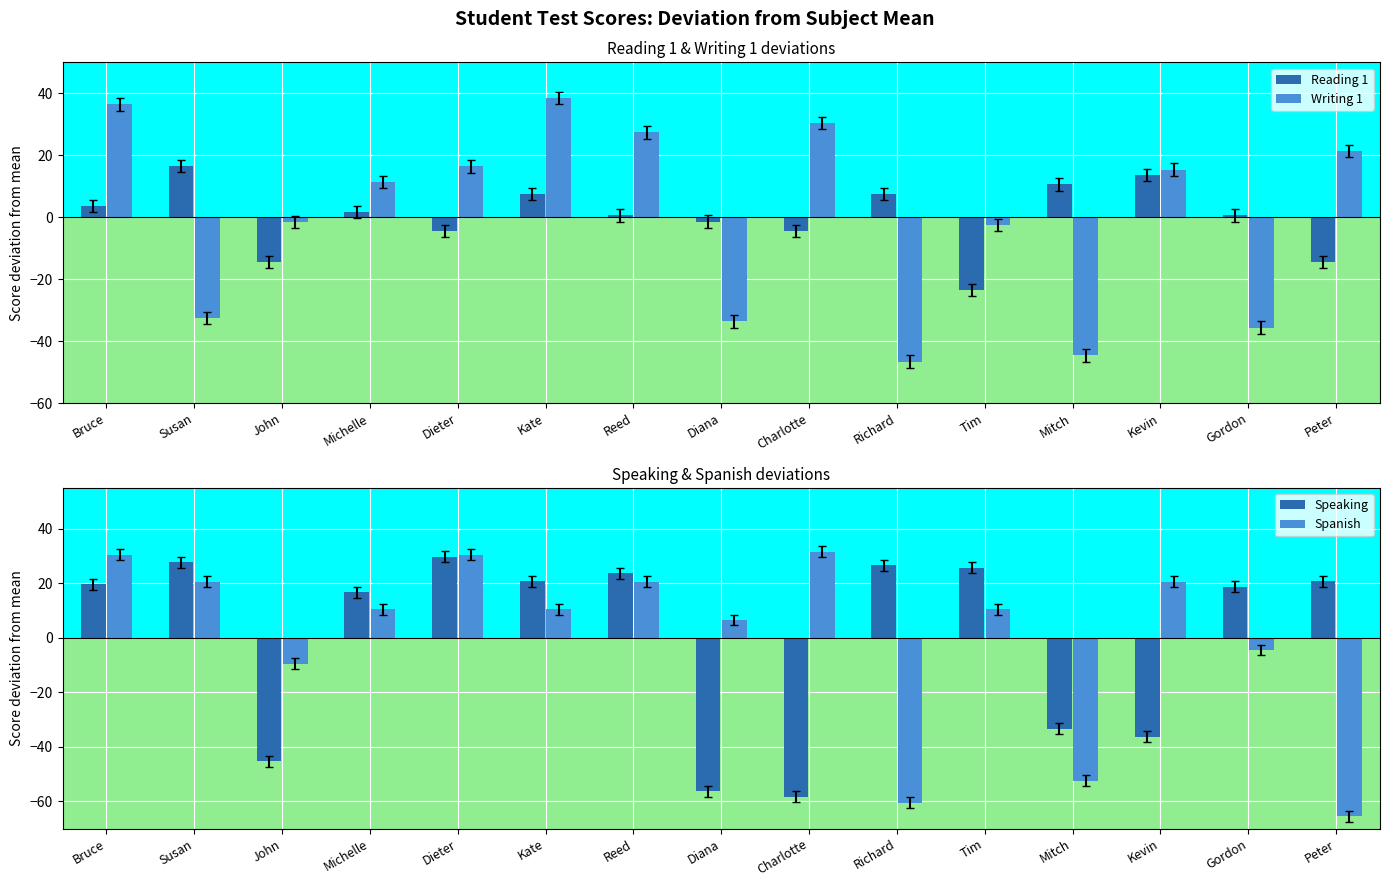

Between Michelle and Dieter, which series saw the biggest shift?

Spanish